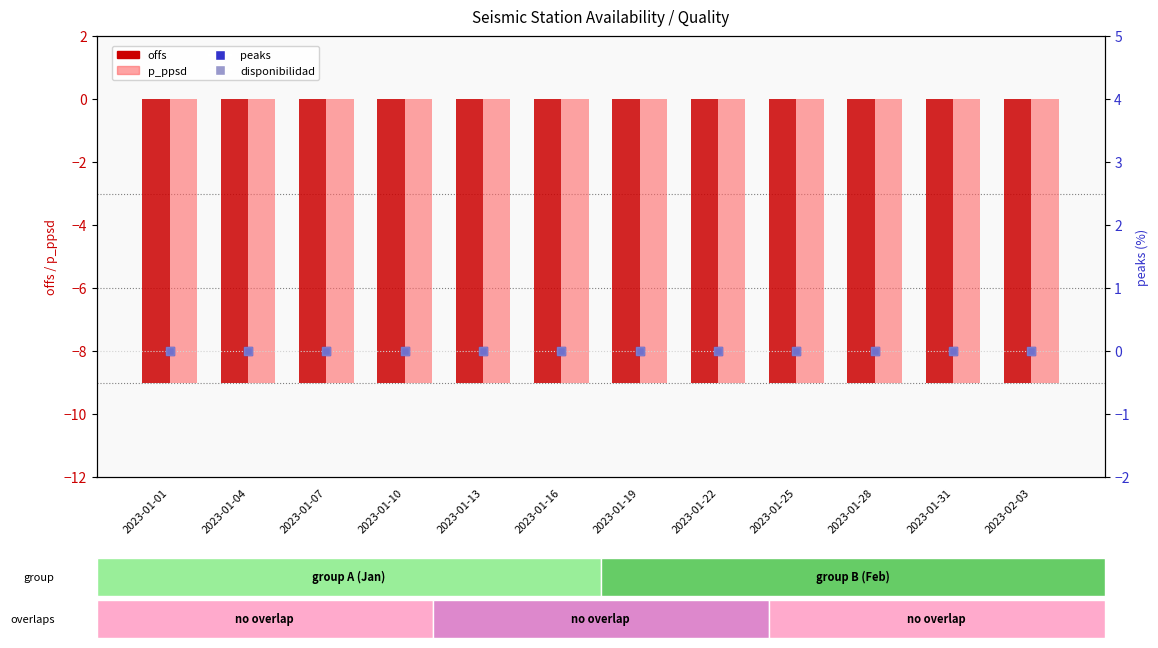

Which series has the widest spread of Y values?

offs